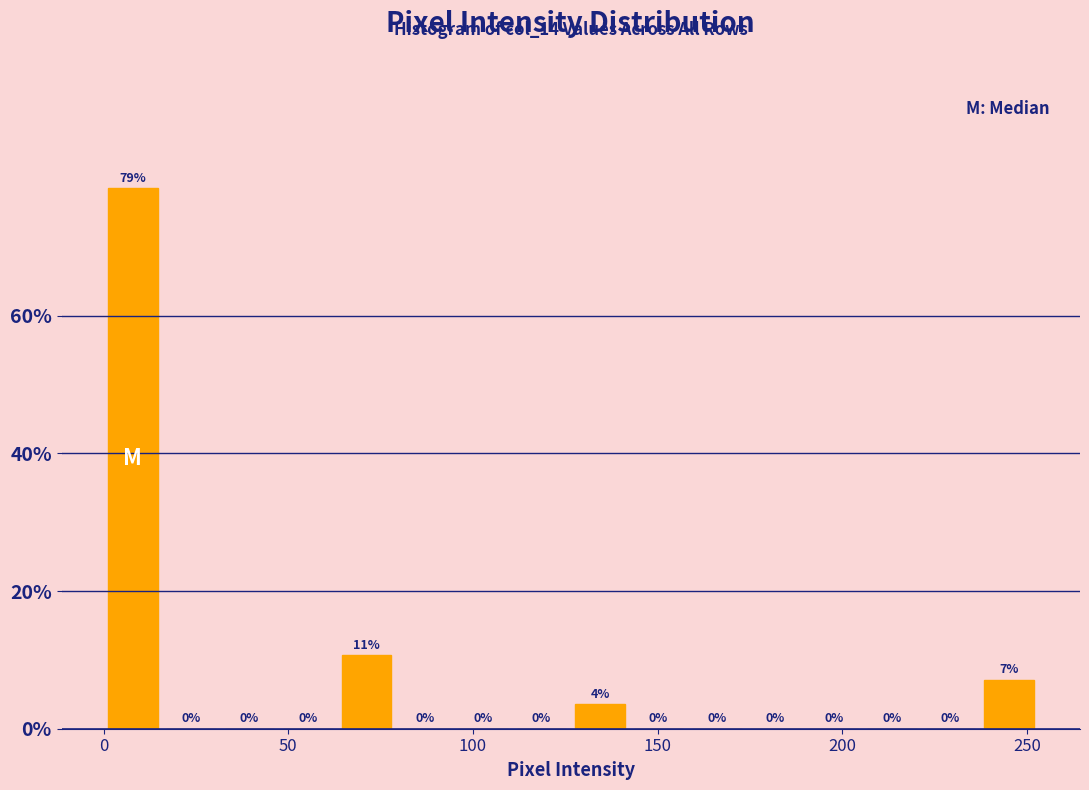

Around what value on the x-axis is the tallest bar? Give the approximate position of its centre, as read against the axis.

10